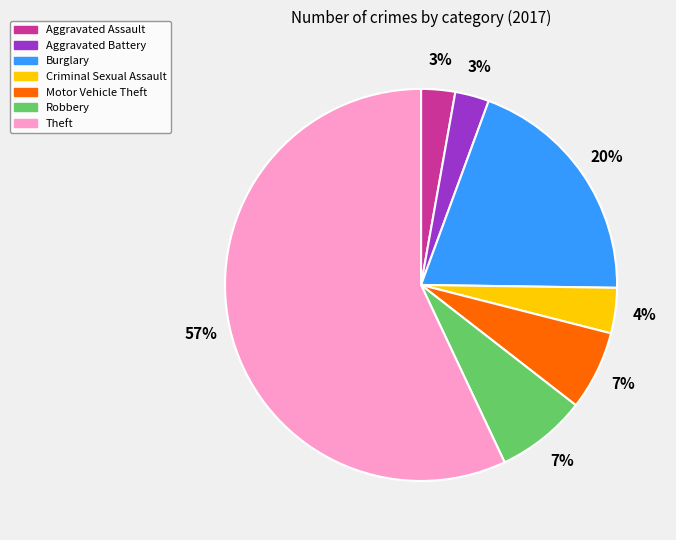

How many slices are in this pie chart?

7